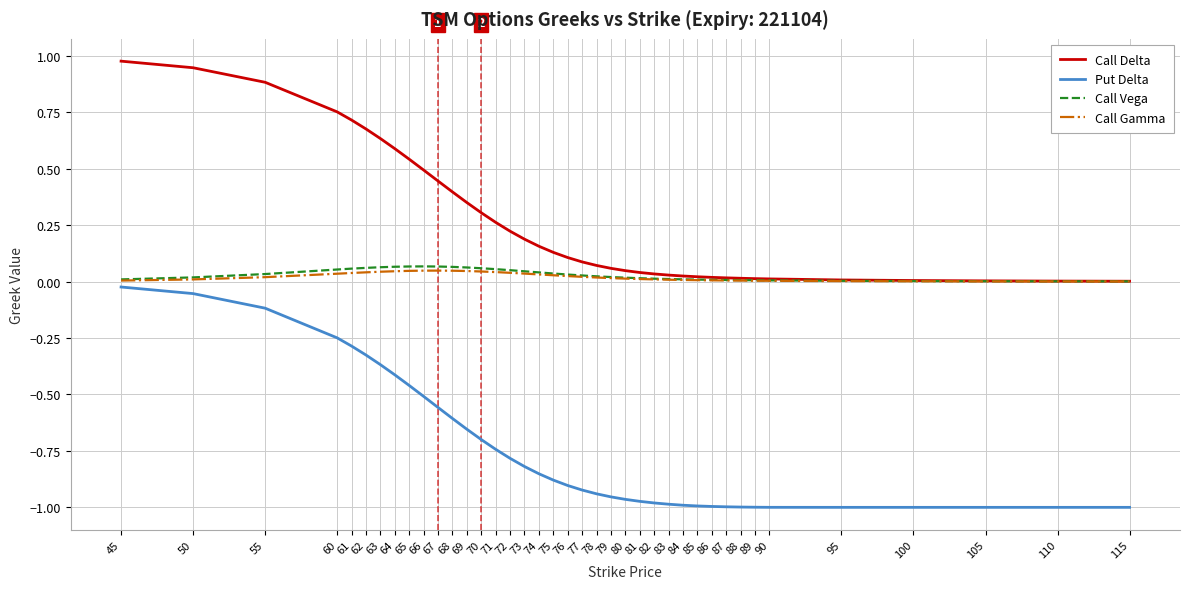

True or false: Put Delta and Call Delta intersect in this chart.

False